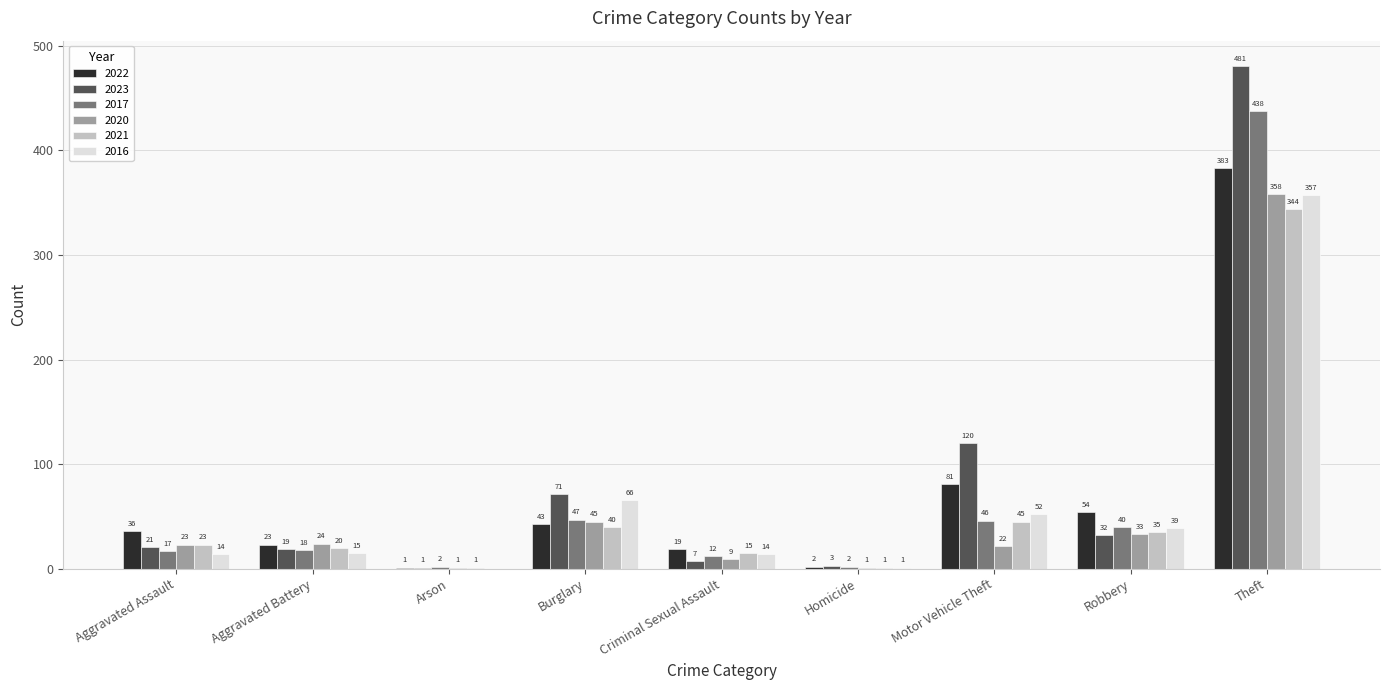

Are the bars grouped side by side (vs. stacked)?

Yes